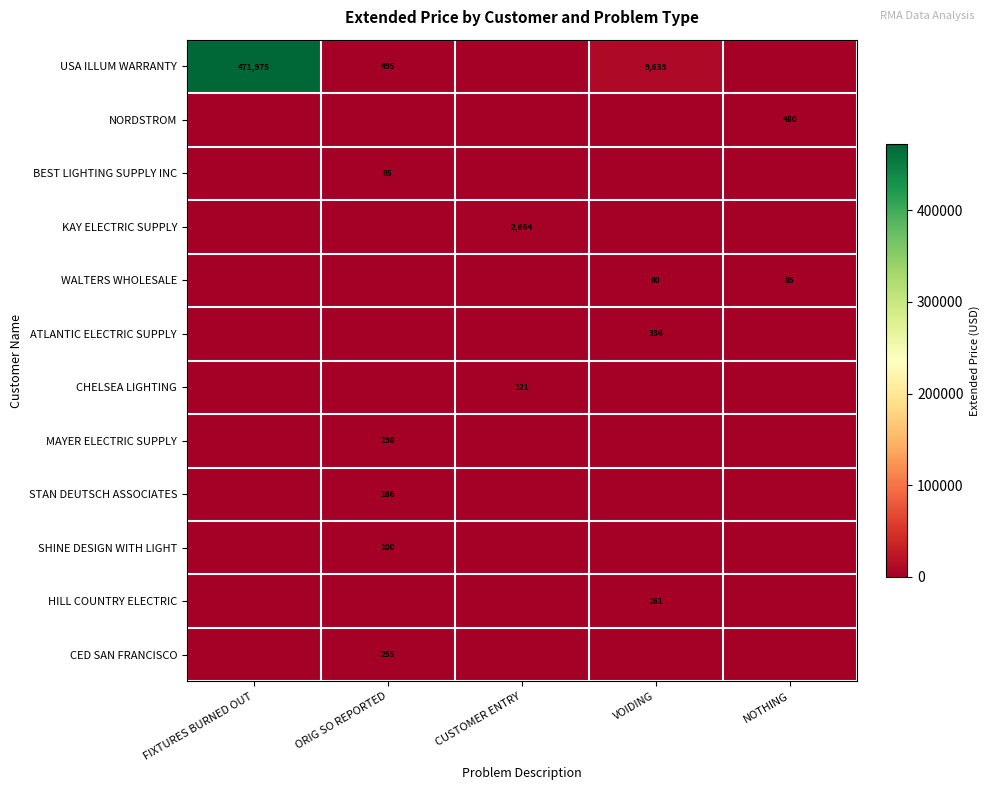

The HILL COUNTRY ELECTRIC series shows 161 at VOIDING. True or false?

True